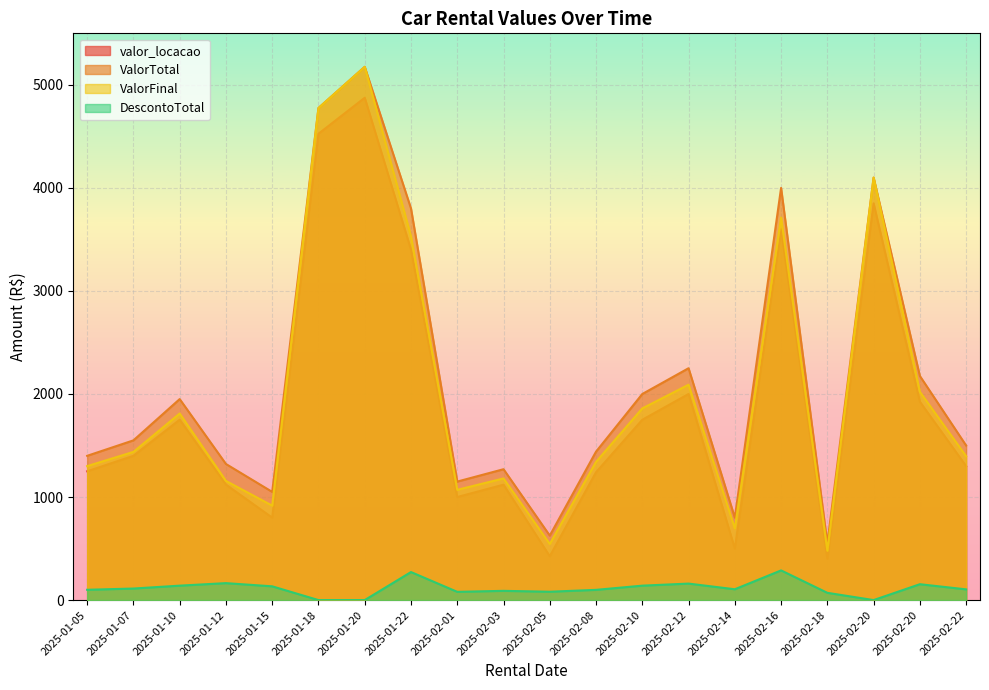

The valor_locacao series shows 3600.0 at 2025-02-16. True or false?

True